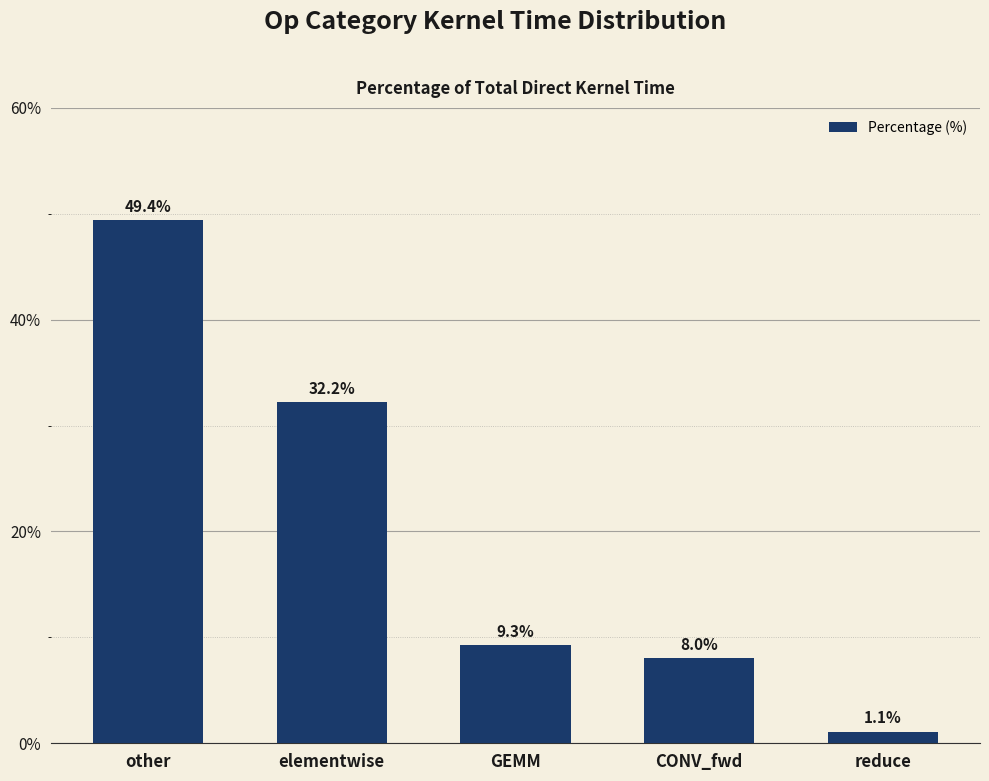

Where is the data nearest to the value 25?

elementwise